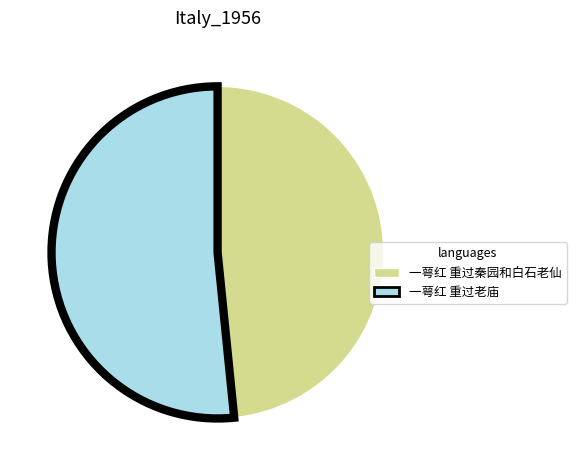

Approximately how many times larger is the value at 一萼红 重过老庙 compared to 一萼红 重过秦园和白石老仙?

1.1